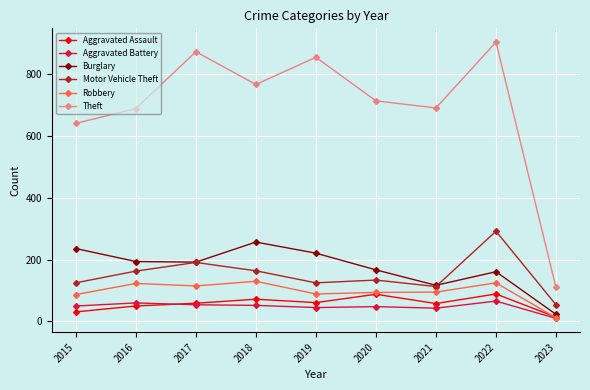

What is the maximum value shown in the chart?

904